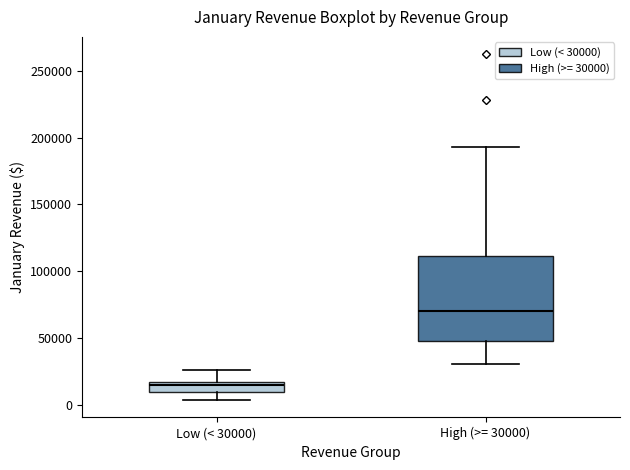

Which box is the tallest, from its lower edge to its upper edge?

High (>= 30000)